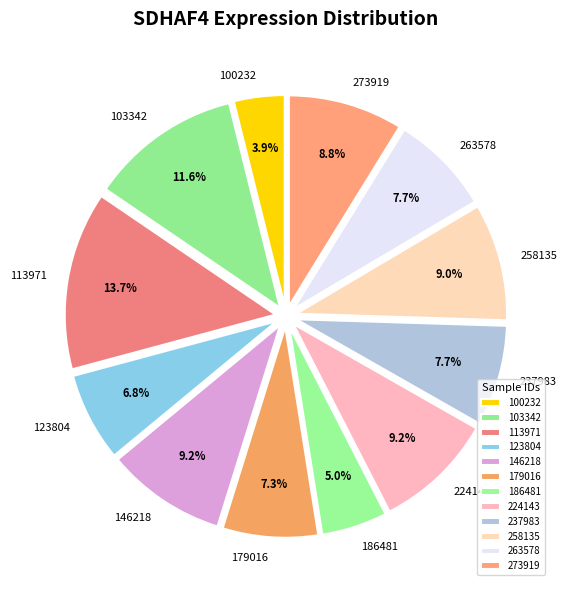

Is there any slice that represents more than half of the pie?

No